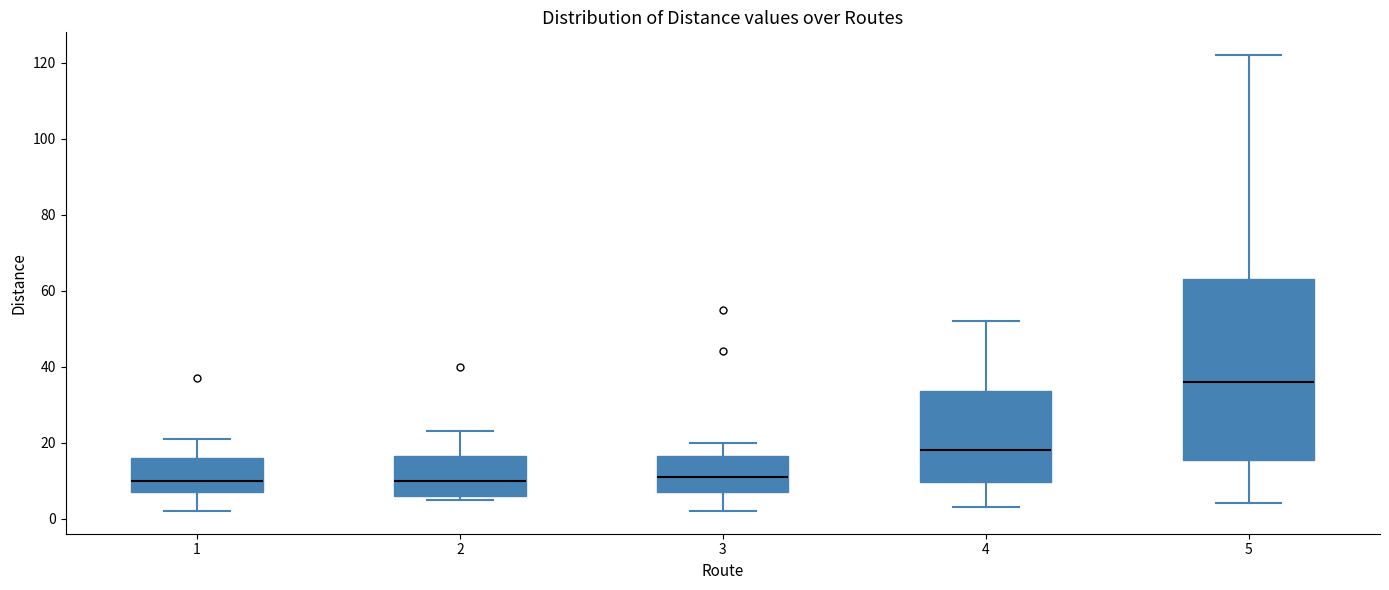

Reading left to right, read every box against the y-axis: the position of its median line, the range the box covers, and the ends of its whiskers. The values are not printed on the chart, so give them approximately, as read against the axis.

1: median 10, box 8 to 16, whiskers 2 to 22
2: median 10, box 6 to 16, whiskers 6 (just below the box's lower edge) to 24
3: median 12, box 8 to 16, whiskers 2 to 20
4: median 18, box 10 to 34, whiskers 4 to 52
5: median 36, box 16 to 64, whiskers 4 to 122